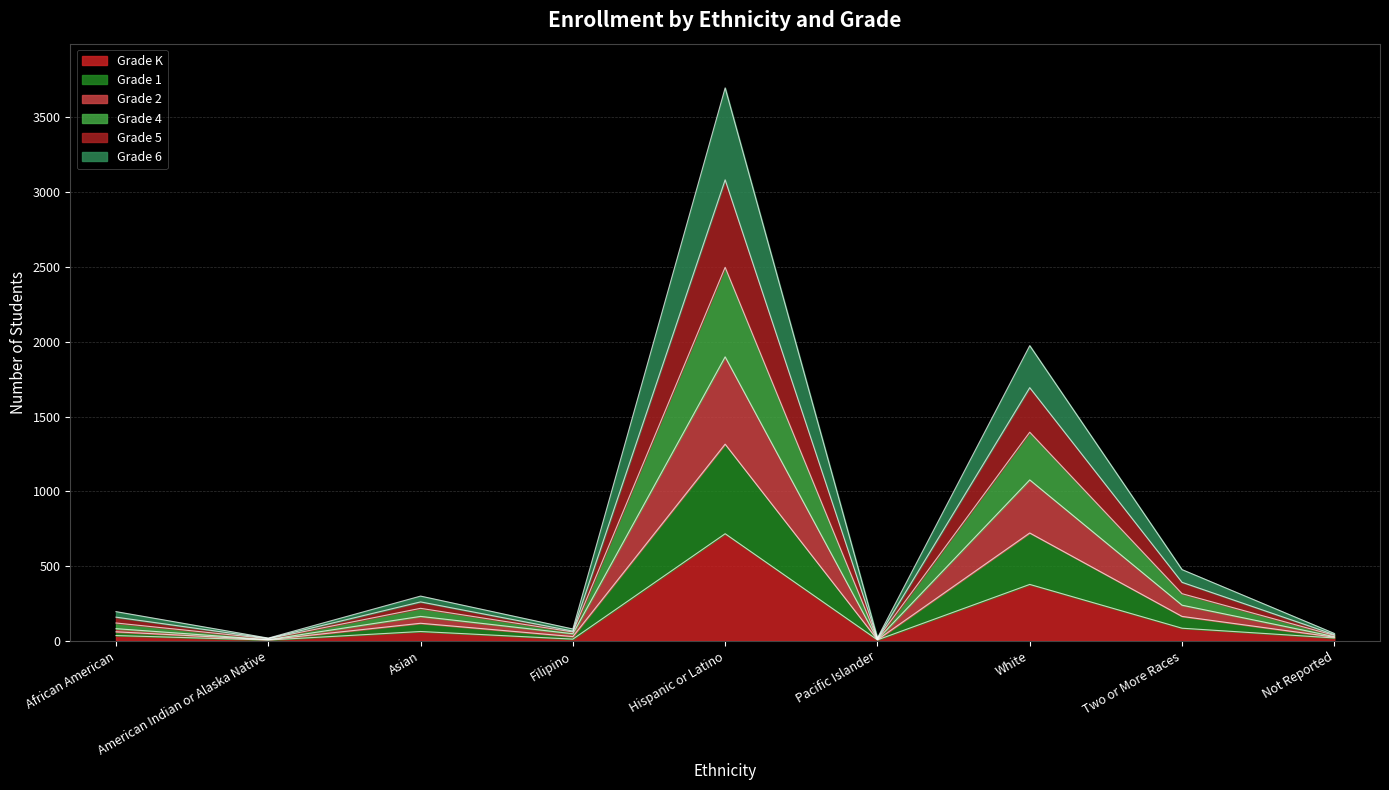

Rank the series at American Indian or Alaska Native from lowest to highest value.

Grade K, Grade 6, Grade 1, Grade 2, Grade 5, Grade 4